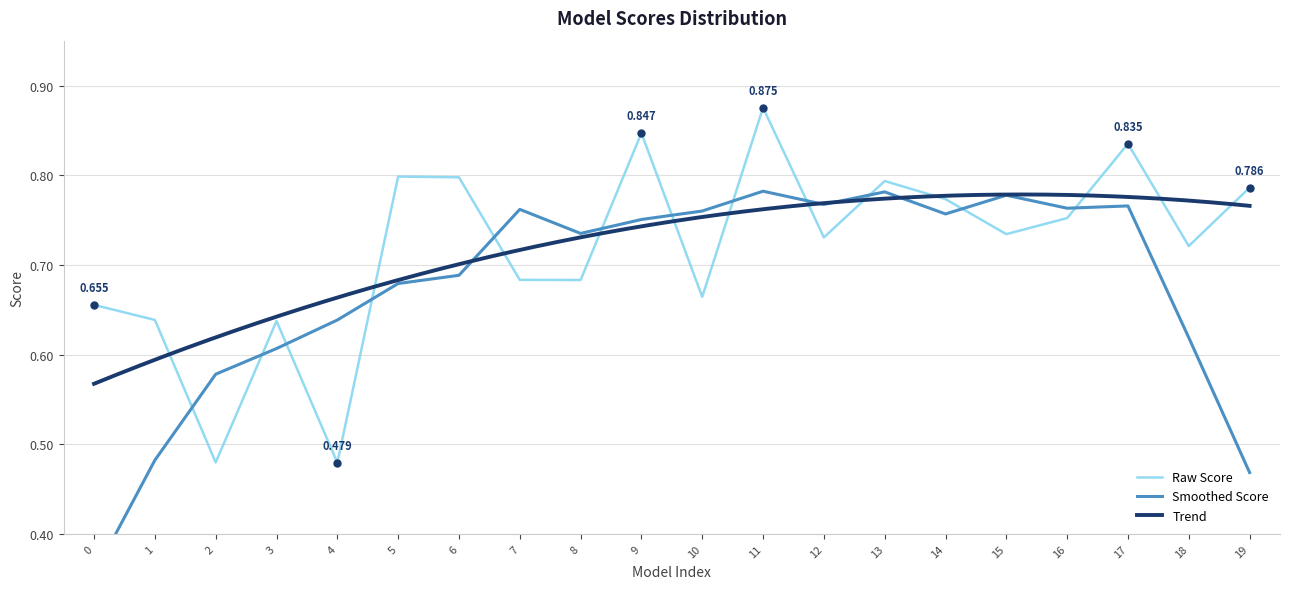

Does the chart have visible grid lines?

Yes